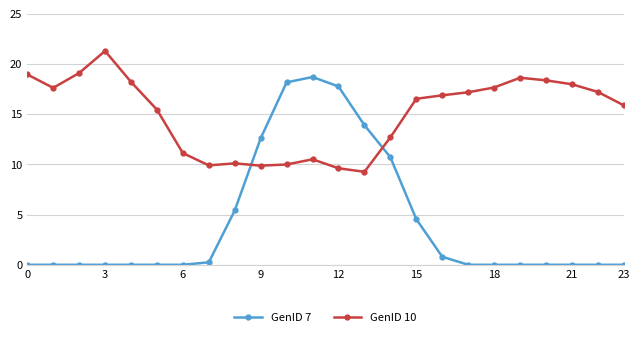

Rank the series by their maximum value, from highest to lowest.

GenID 10, GenID 7